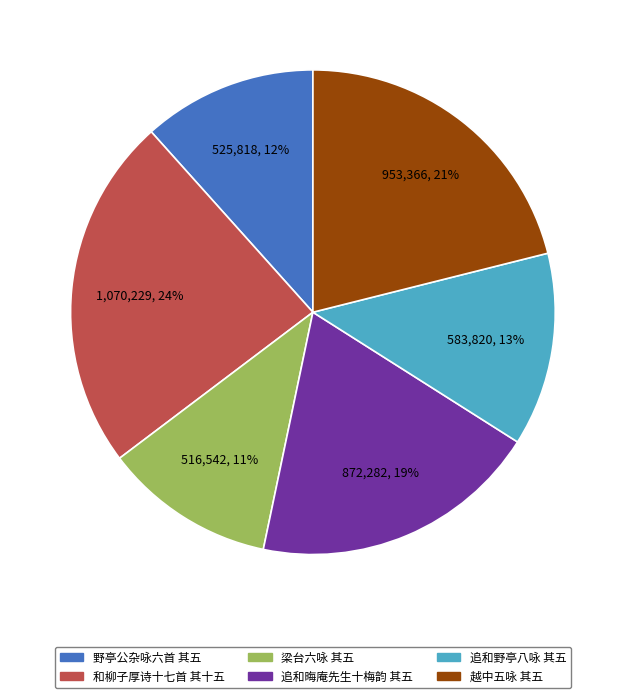

To the nearest percent, what portion does 追和晦庵先生十梅韵 其五 represent?

19%